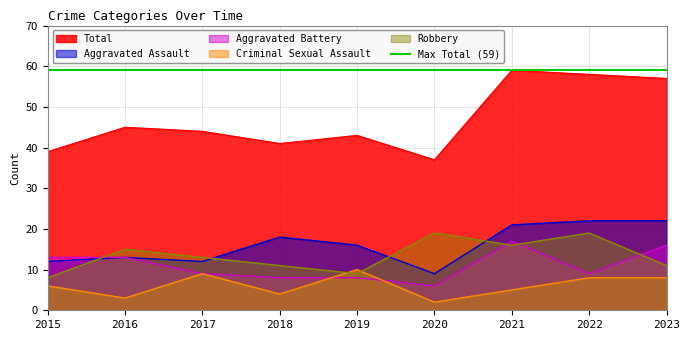

What is the sum of all Aggravated Assault values?

145